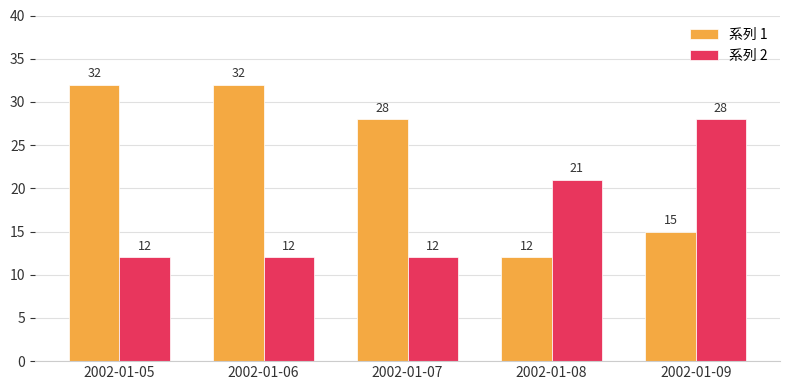

Which series has the largest range (max minus min)?

系列 1